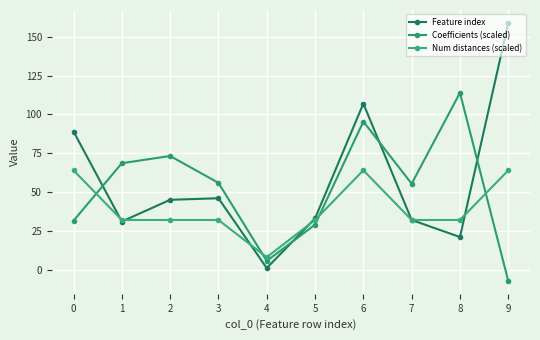

Which category has the lowest value in the Coefficients (scaled) series?

9